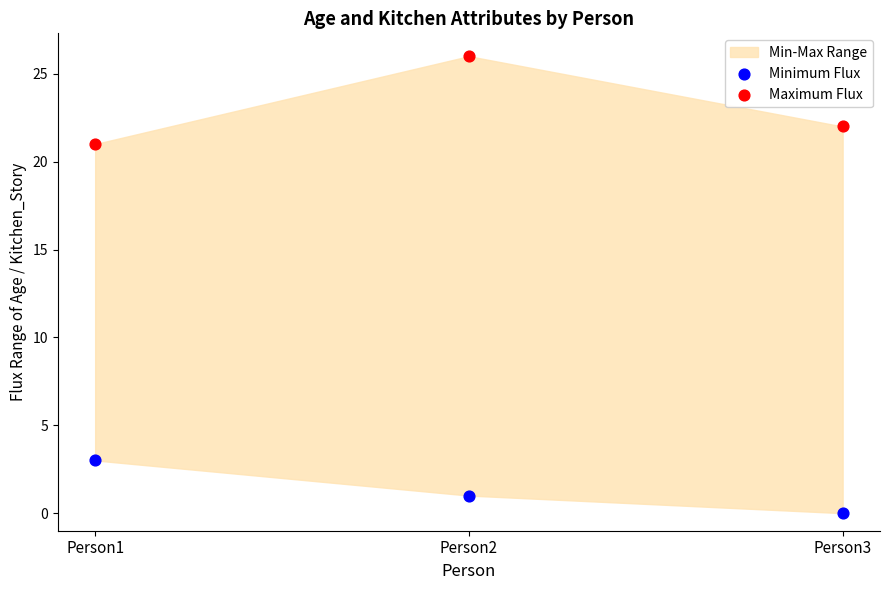

Which series reaches the maximum Y coordinate?

Maximum Flux